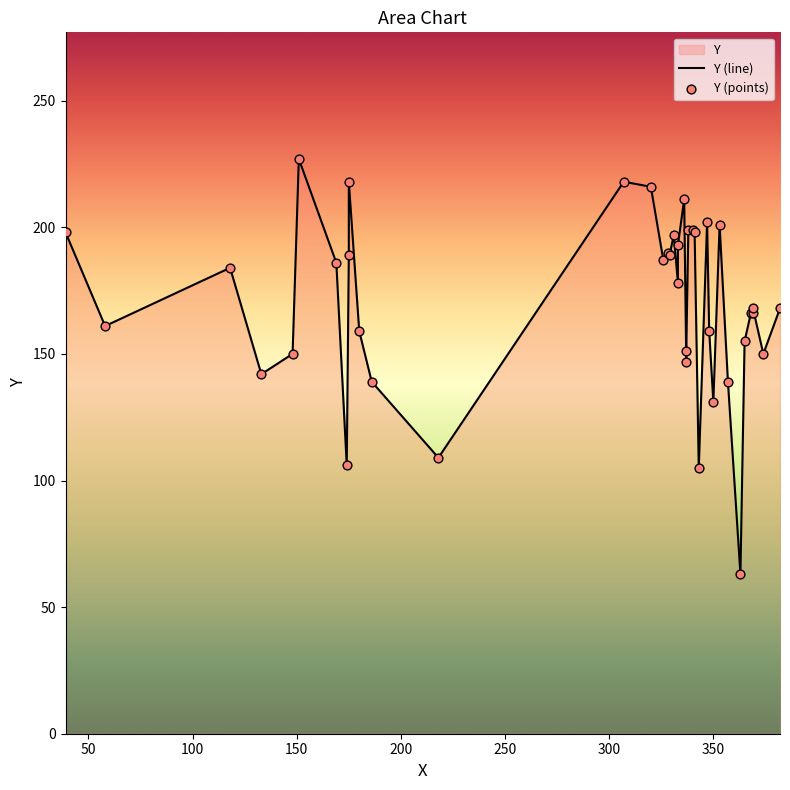

What is the change in value from 6 to 20?

+39